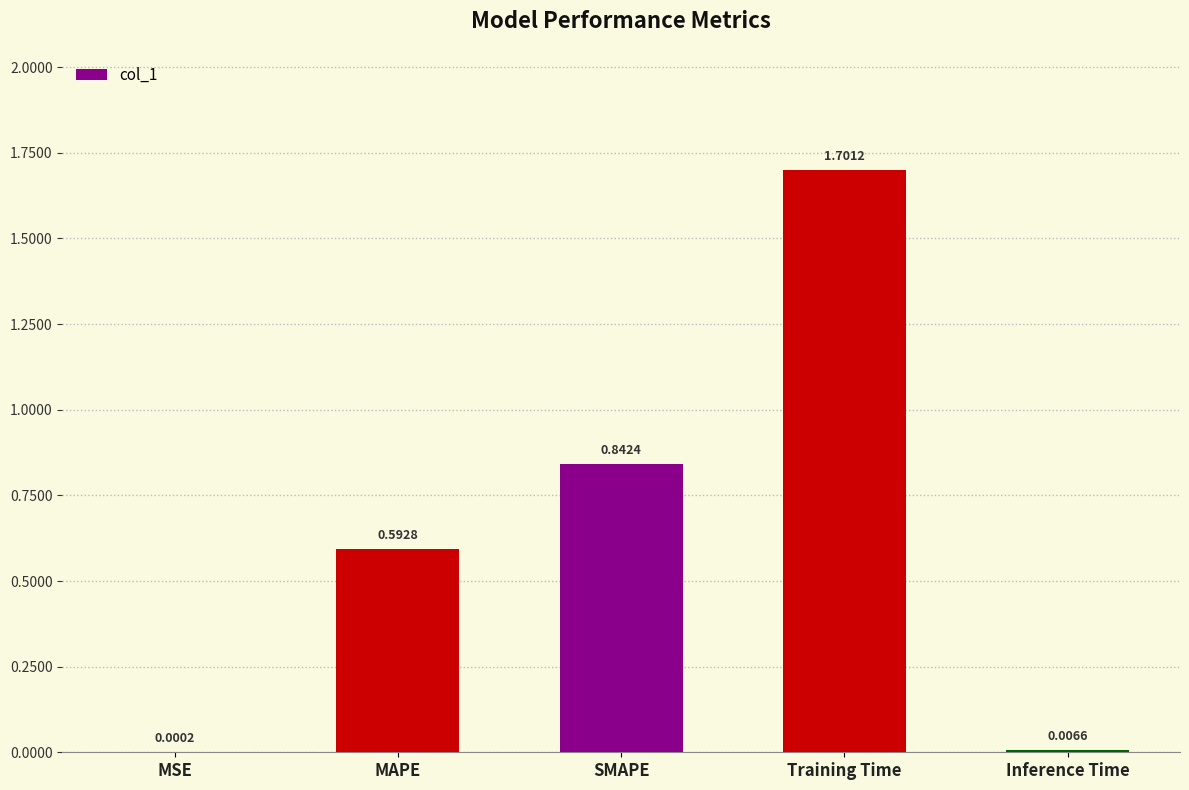

How many categories are shown in the chart?

5